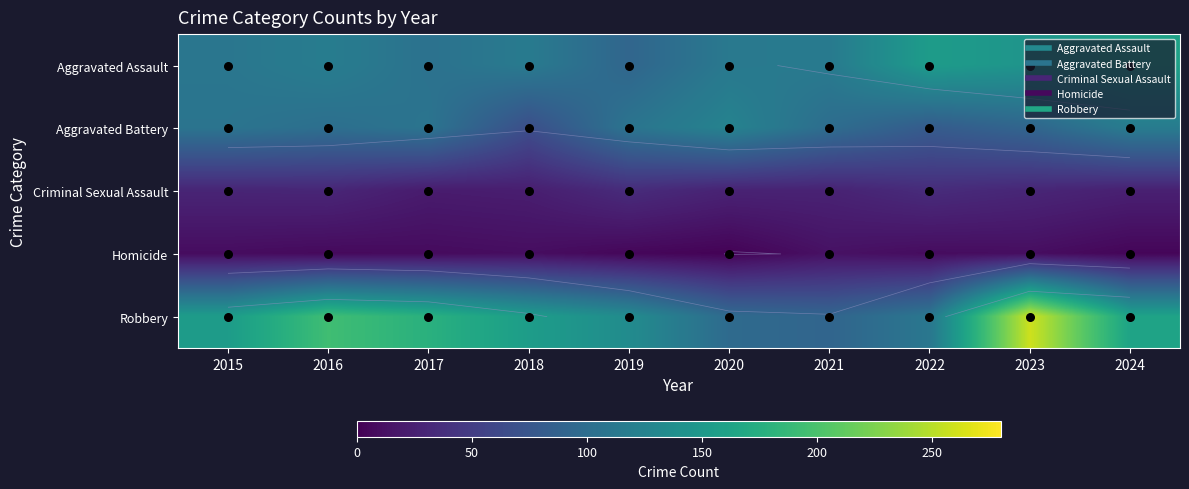

At how many categories does at least one series exceed 203?

1